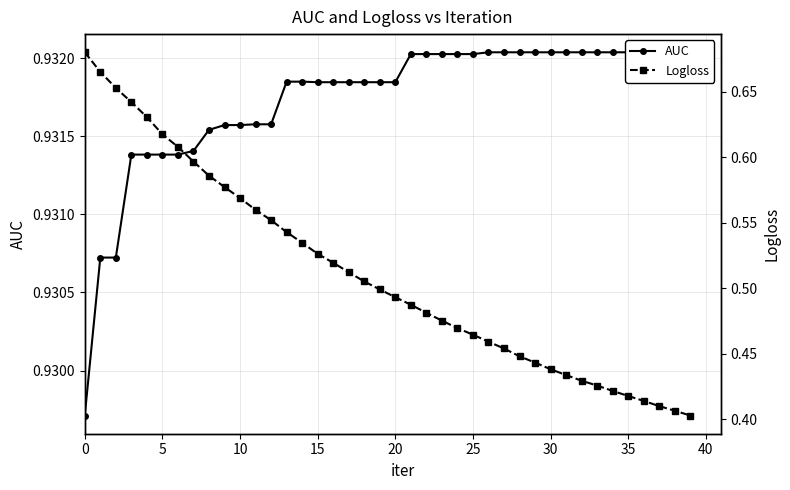

What is the label of the 30th point from the right?

10